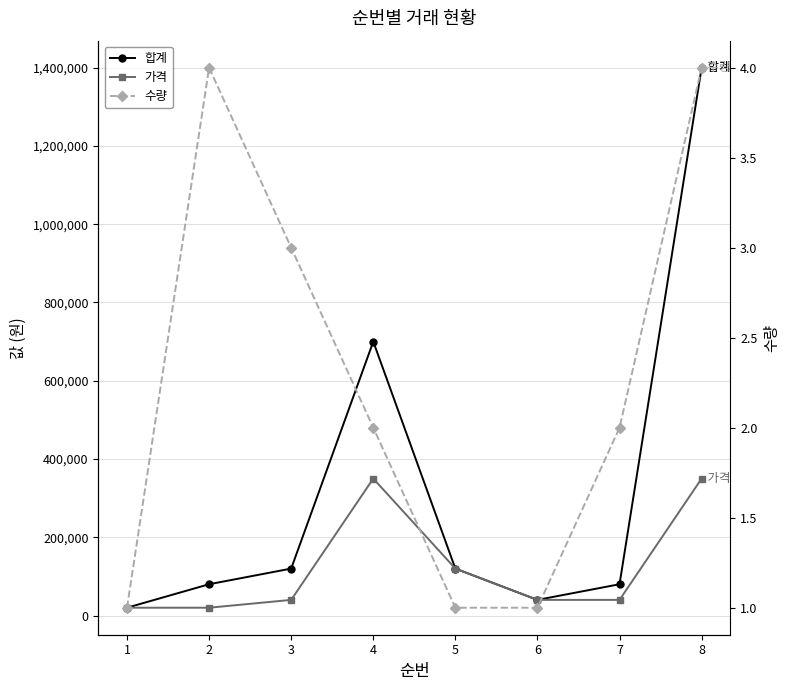

What is the sum of the 수량 values at 8 and 5?

5